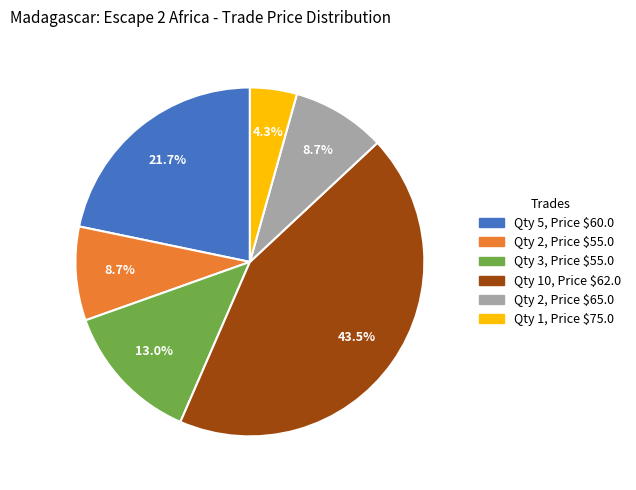

What is the largest slice in the pie chart?

Qty 10, Price $62.0